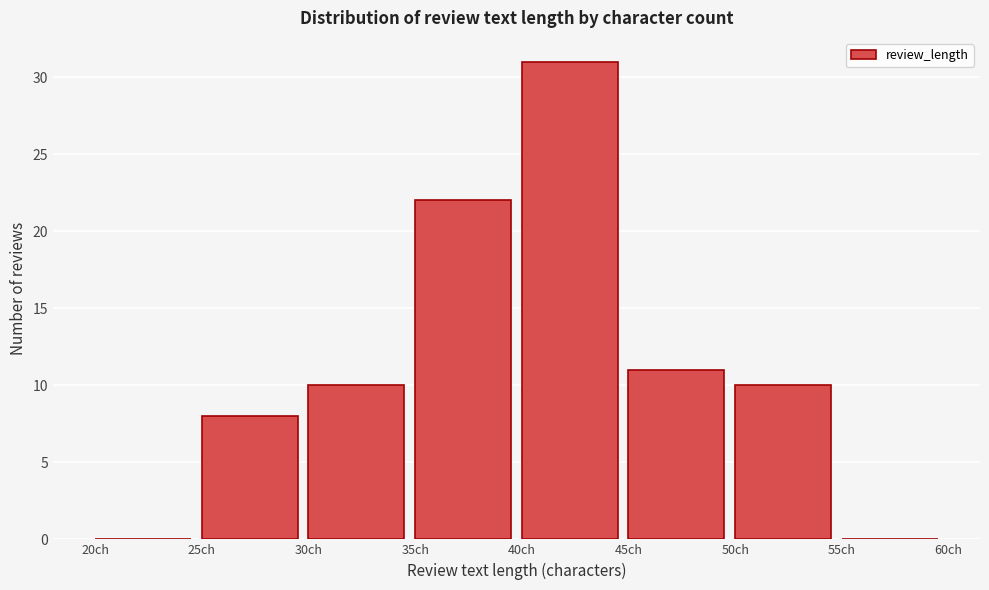

Reading left to right, list every bar in this chart as the range it spans on the x-axis followed by its height. The values are not printed on the chart, so give them approximately, as read against the axis.

20 to 25: 0
25 to 30: 8
30 to 35: 10
35 to 40: 22
40 to 45: 31
45 to 50: 11
50 to 55: 10
55 to 60: 0